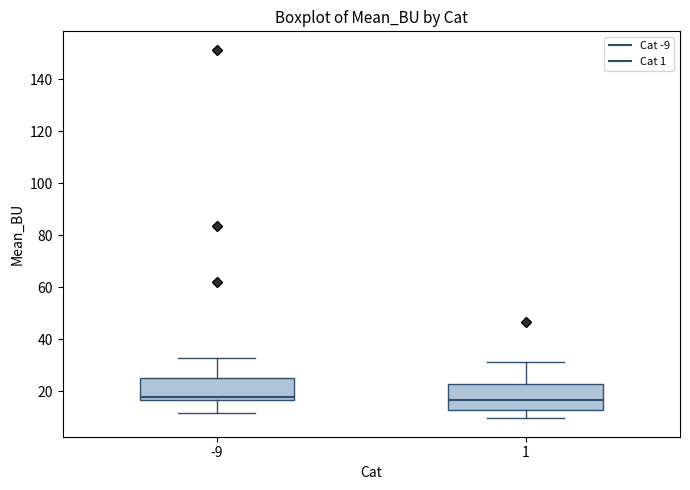

Where is the lower edge of the box at x = 1 on the y-axis? The values are not printed on the chart, so give them approximately, as read against the axis.

12